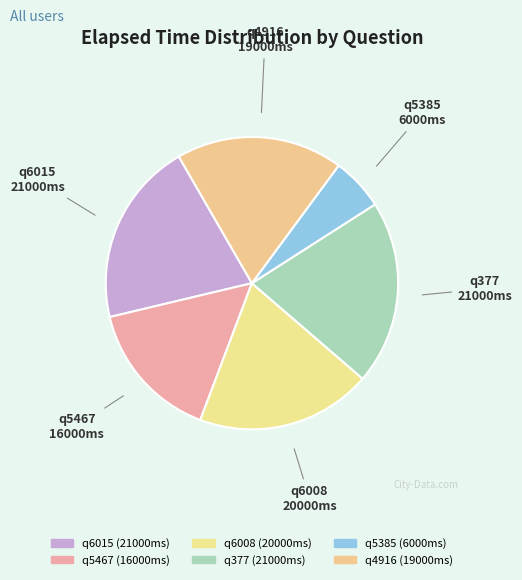

How many segments does this pie chart have?

6